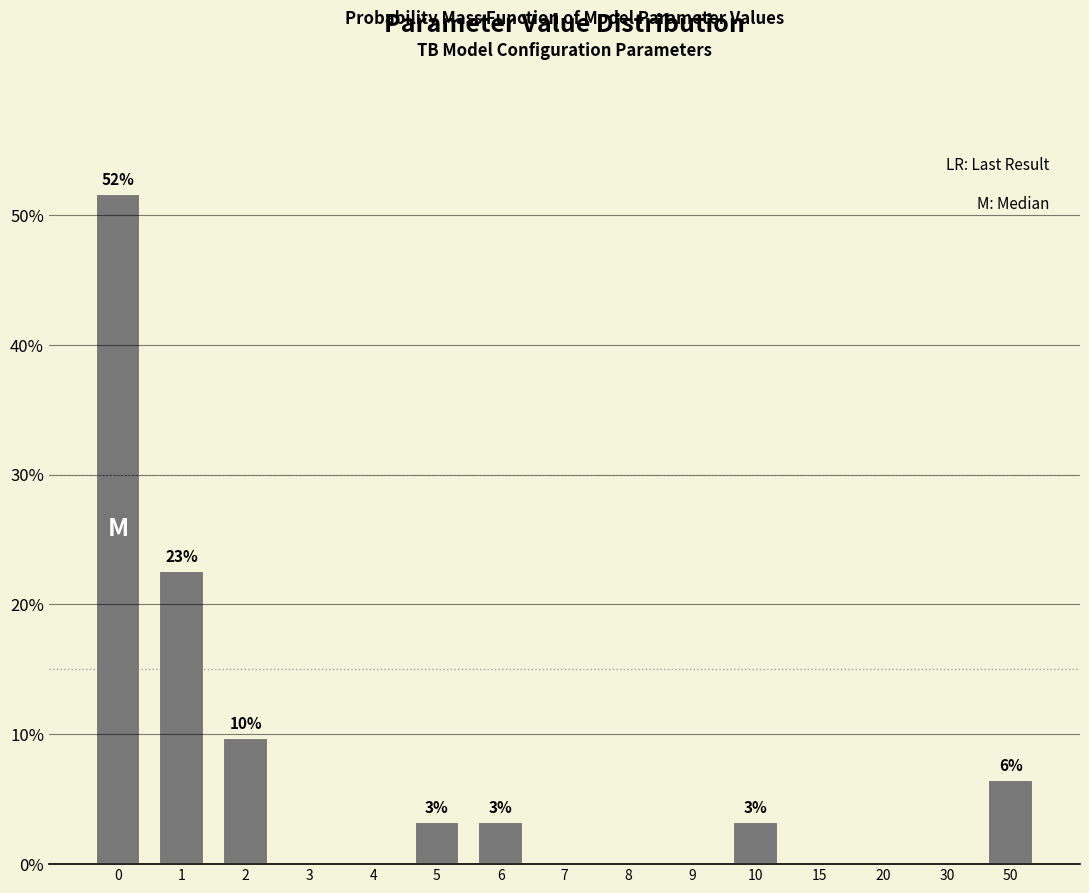

Reading right to left, what are all the values shown in this chart?

50=6.5	30=0.0	20=0.0	15=0.0	10=3.2	9=0.0	8=0.0	7=0.0	6=3.2	5=3.2	4=0.0	3=0.0	2=9.7	1=22.6	0=51.6